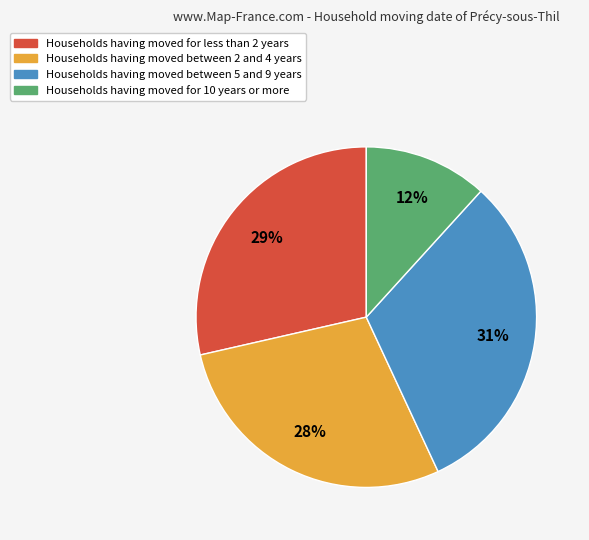

Does Households having moved for less than 2 years account for over 50% of the chart?

No